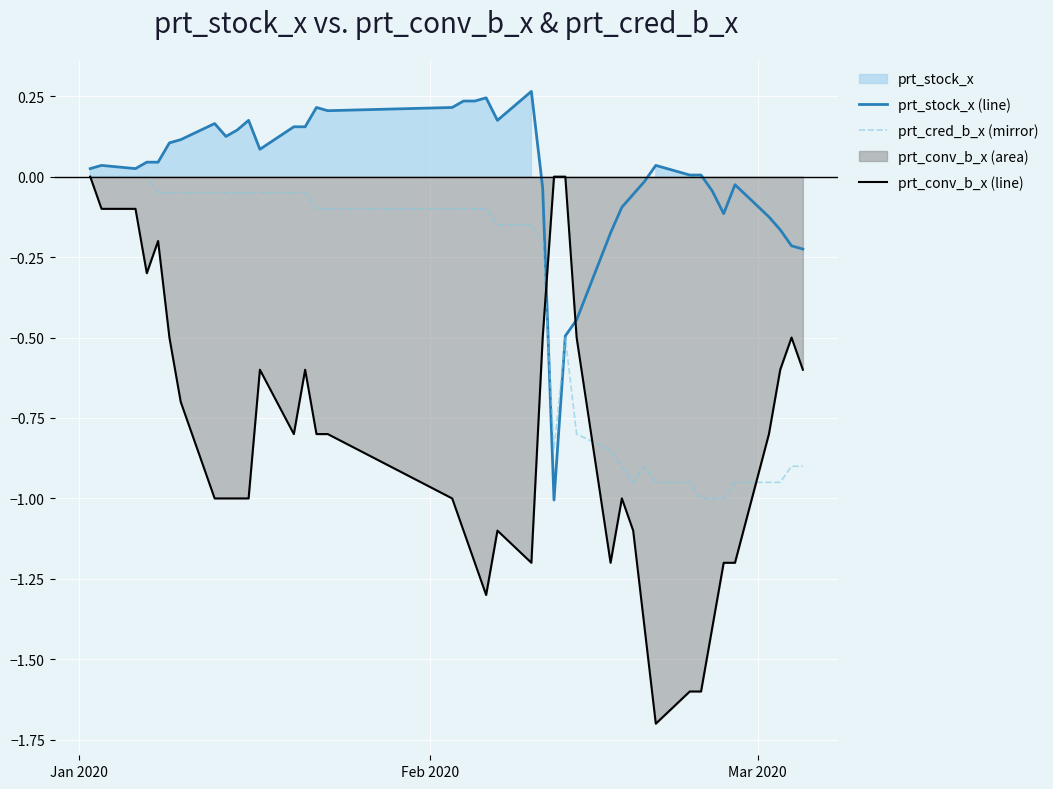

How many interior local peaks does the prt_cred_b_x (mirror) series have?

2